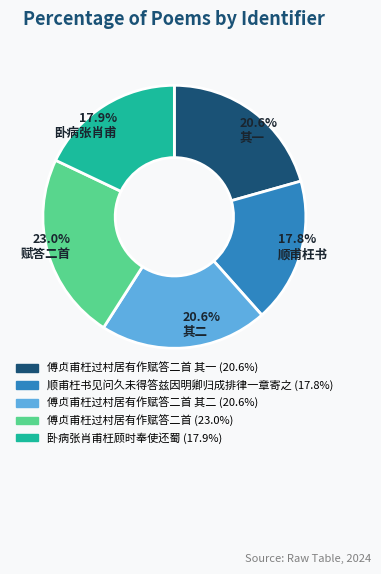

Is there any slice that represents more than half of the pie?

No